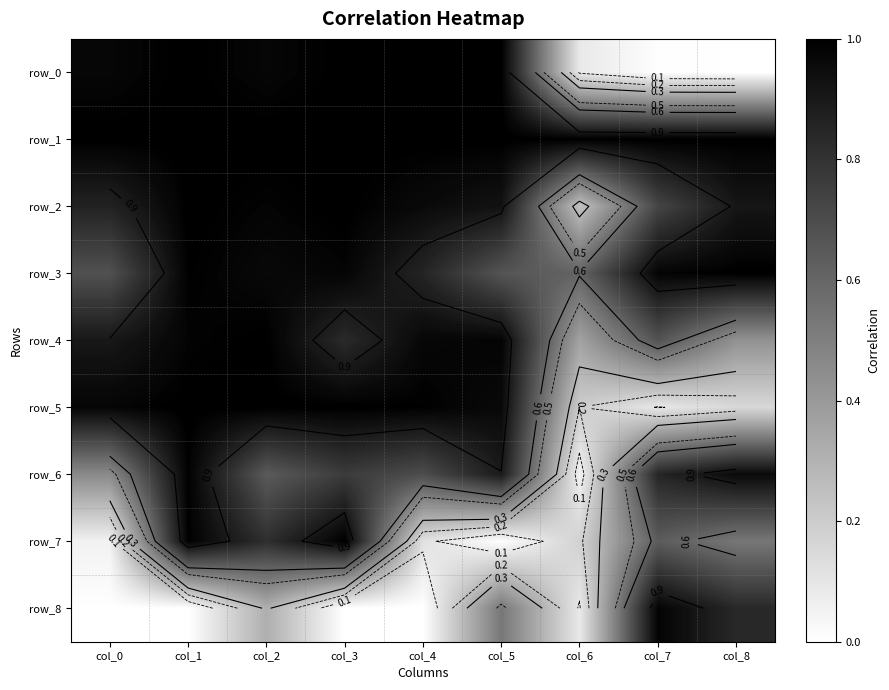

Is it true that row_5 equals 1.3 at col_1?

False